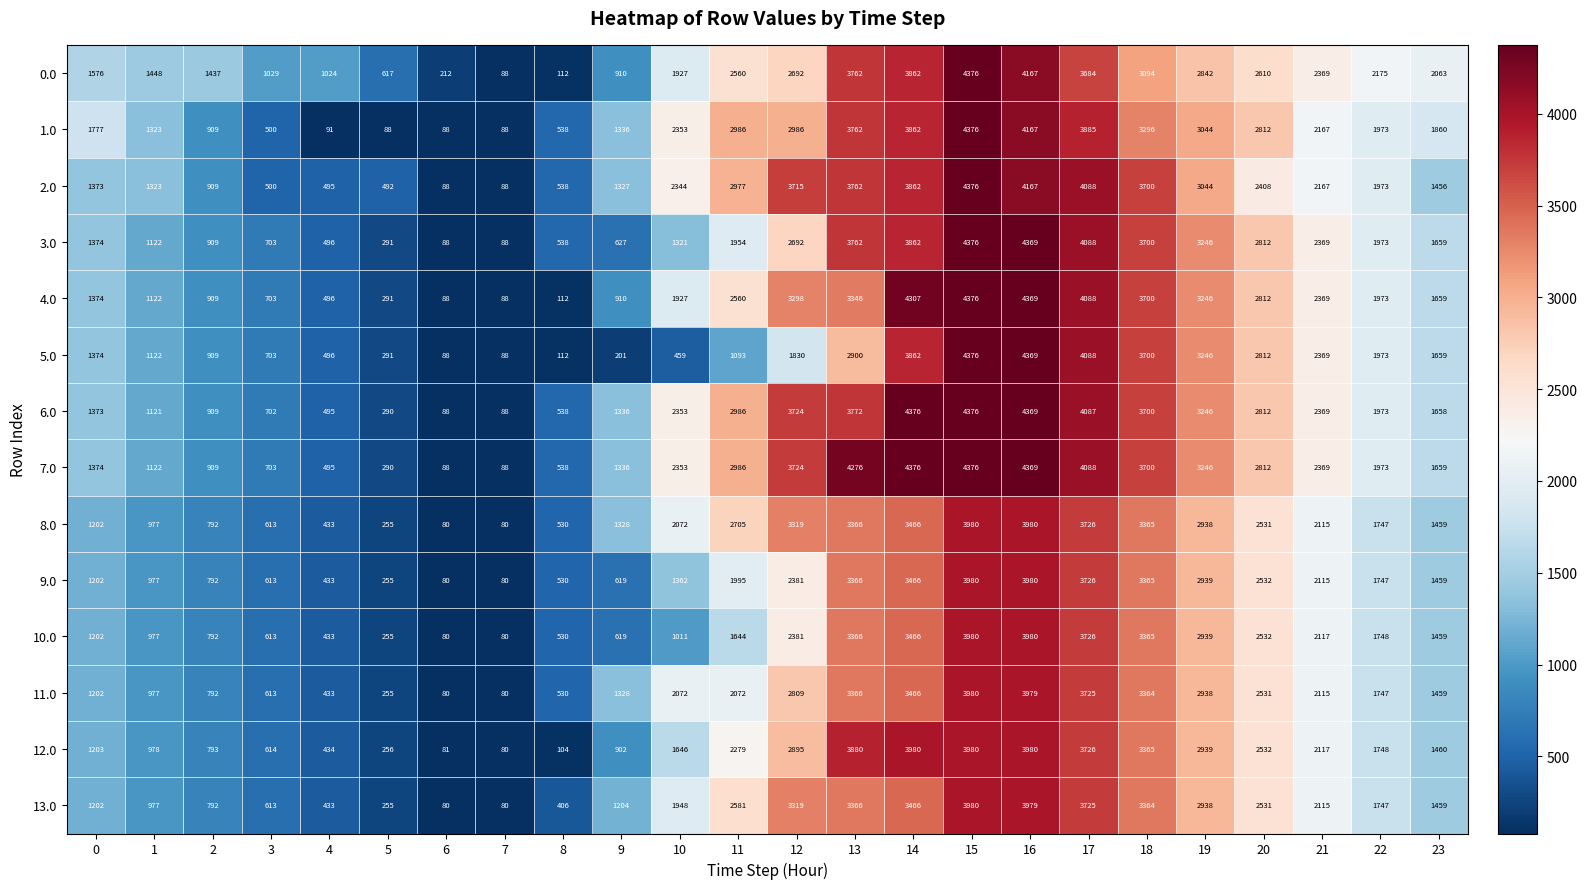

Count the number of categories in the chart.

24